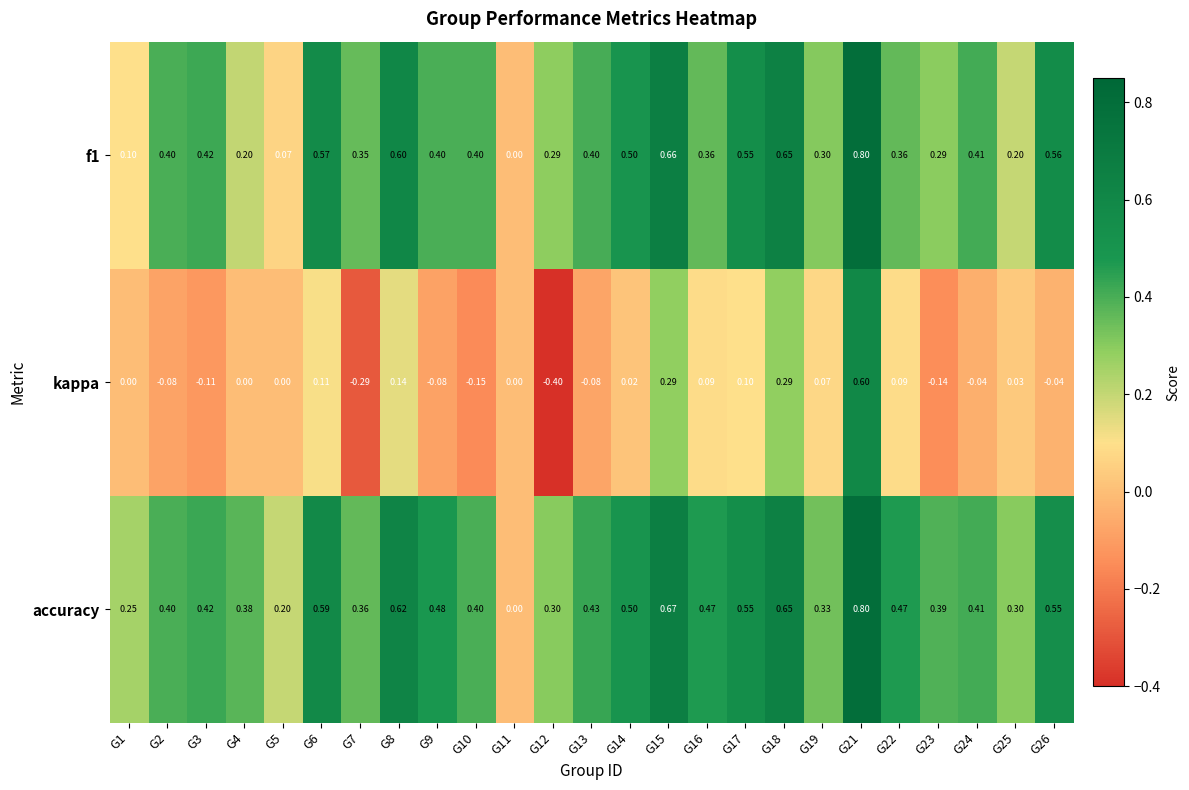

Which series has the widest spread of values?

kappa